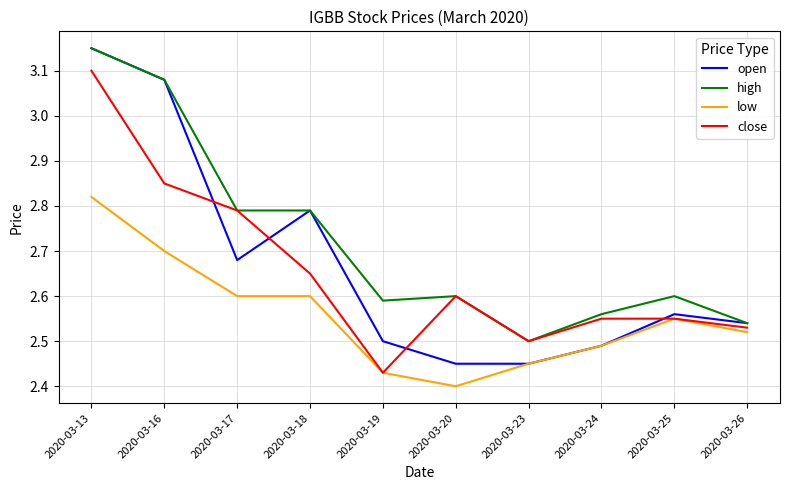

How many series are shown in this chart?

4